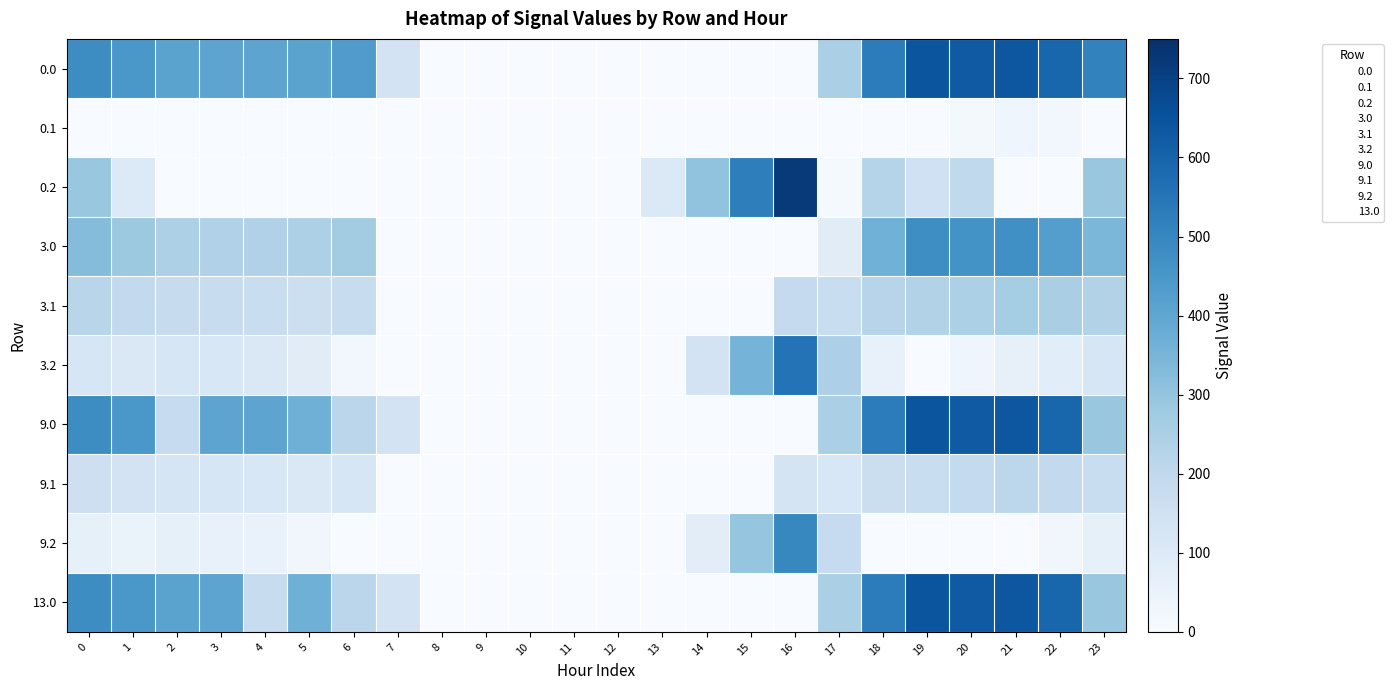

At which category is the sum across all series the highest?

20